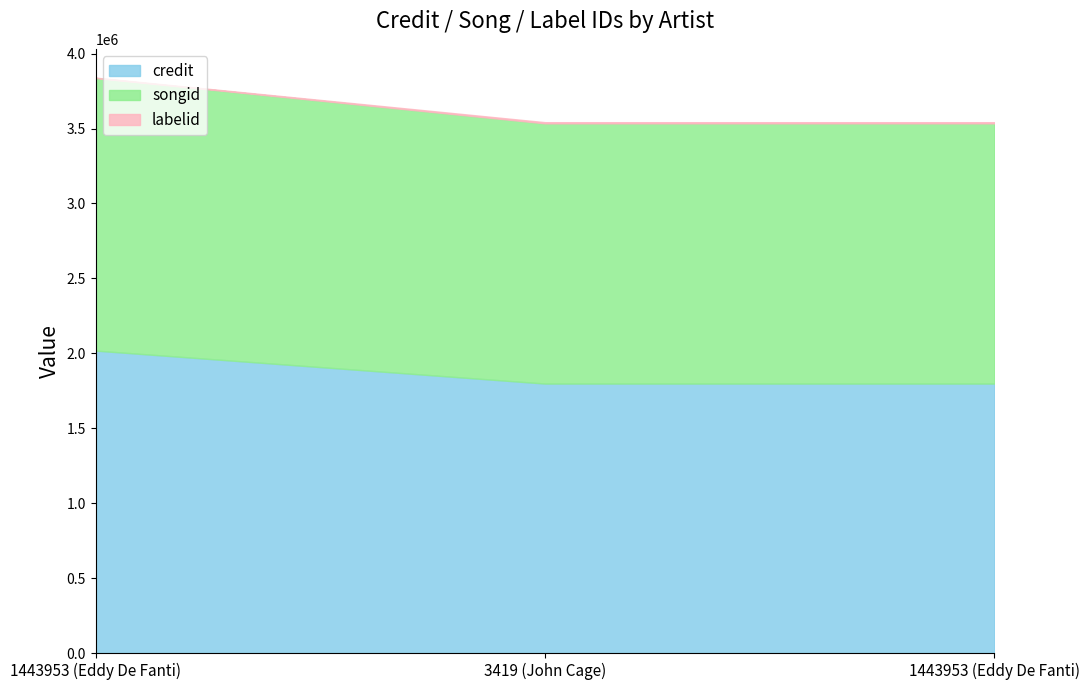

Rank the categories by credit value from lowest to highest.

3419 (John Cage), 1443953 (Eddy De Fanti), 1443953 (Eddy De Fanti)